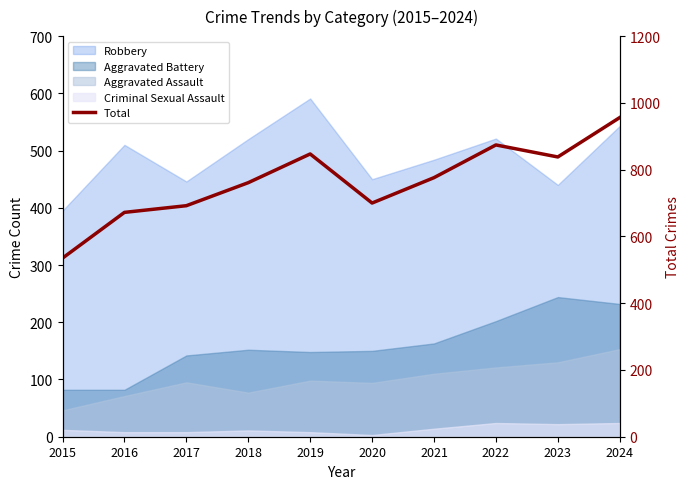

Where is the first local maximum?

2019